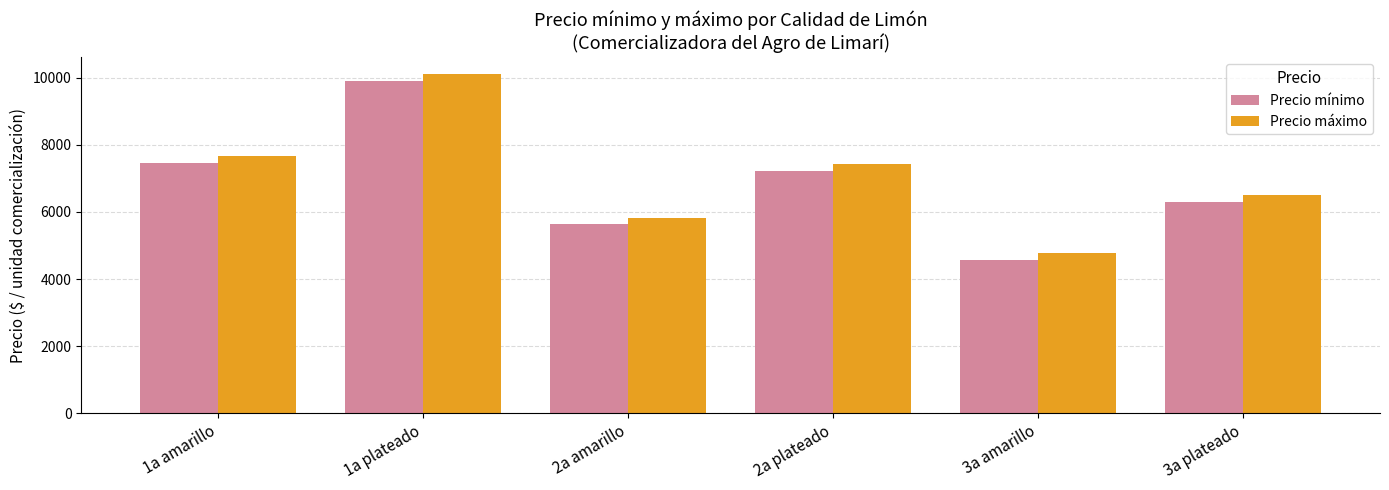

How many data points in Precio mínimo are less than 7233?

3